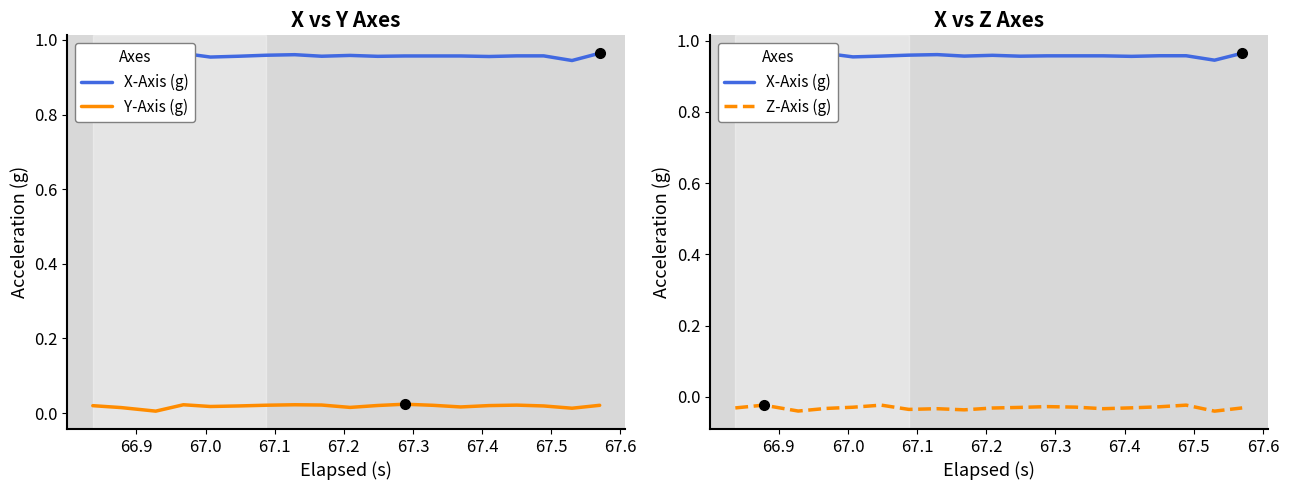

True or false: X-Axis (g) and Z-Axis (g) intersect in this chart.

False